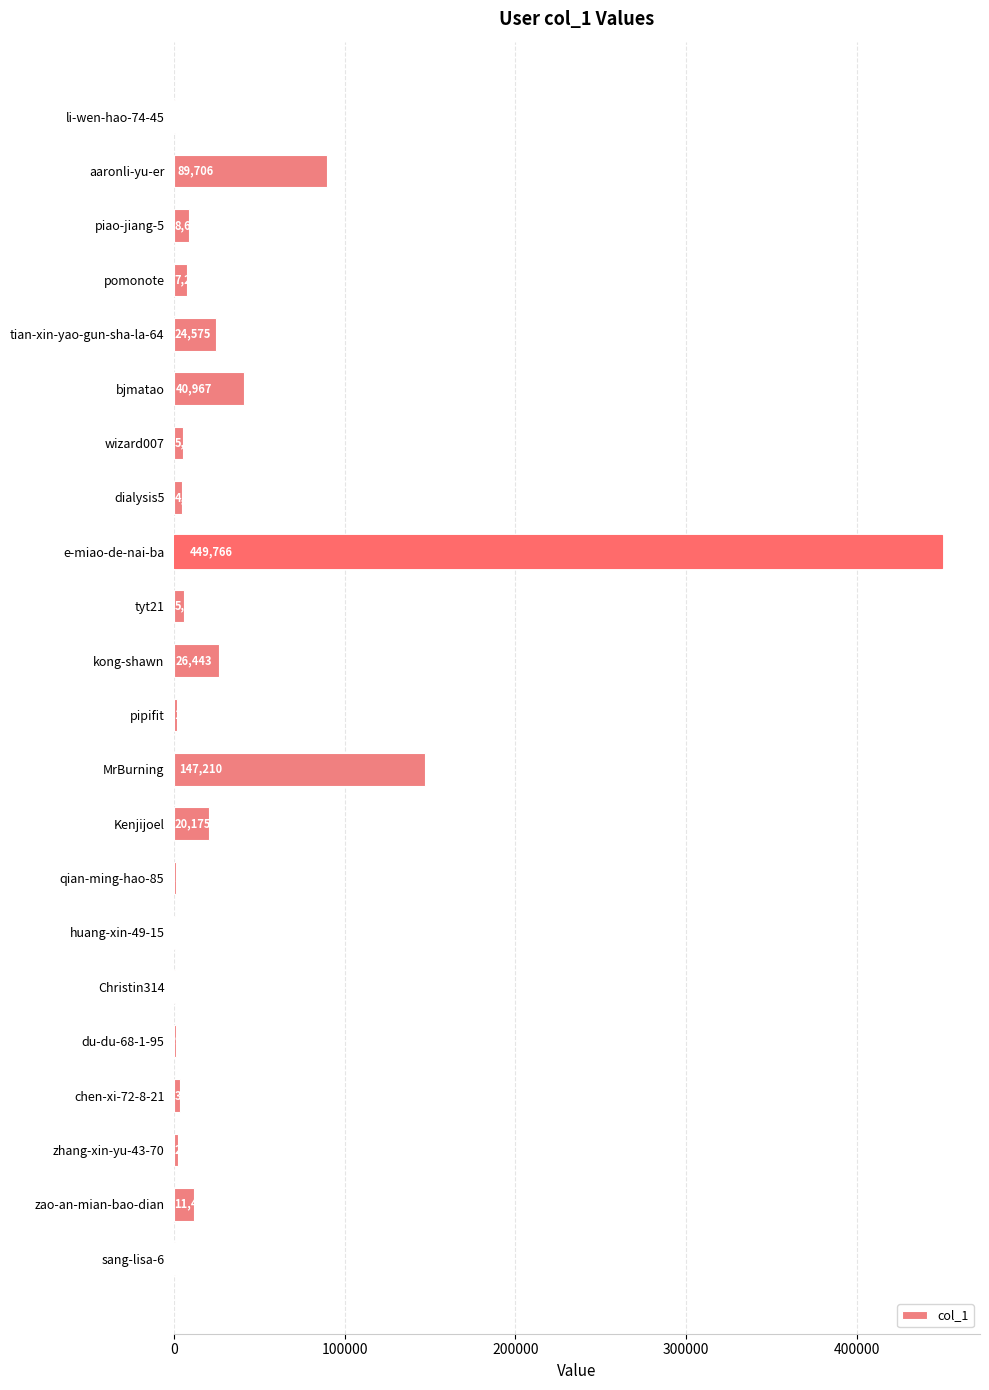

Reading top to bottom, what are all the values shown in this chart?

li-wen-hao-74-45=406	aaronli-yu-er=89706	piao-jiang-5=8687	pomonote=7202	tian-xin-yao-gun-sha-la-64=24575	bjmatao=40967	wizard007=5112	dialysis5=4458	e-miao-de-nai-ba=449766	tyt21=5700	kong-shawn=26443	pipifit=1593	MrBurning=147210	Kenjijoel=20175	qian-ming-hao-85=1301	huang-xin-49-15=351	Christin314=471	du-du-68-1-95=930	chen-xi-72-8-21=3299	zhang-xin-yu-43-70=2305	zao-an-mian-bao-dian=11469	sang-lisa-6=532